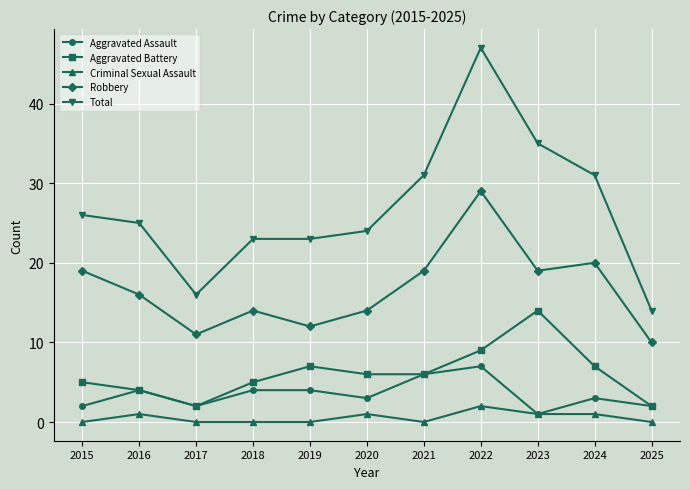

Which category has the highest value in the Criminal Sexual Assault series?

2022